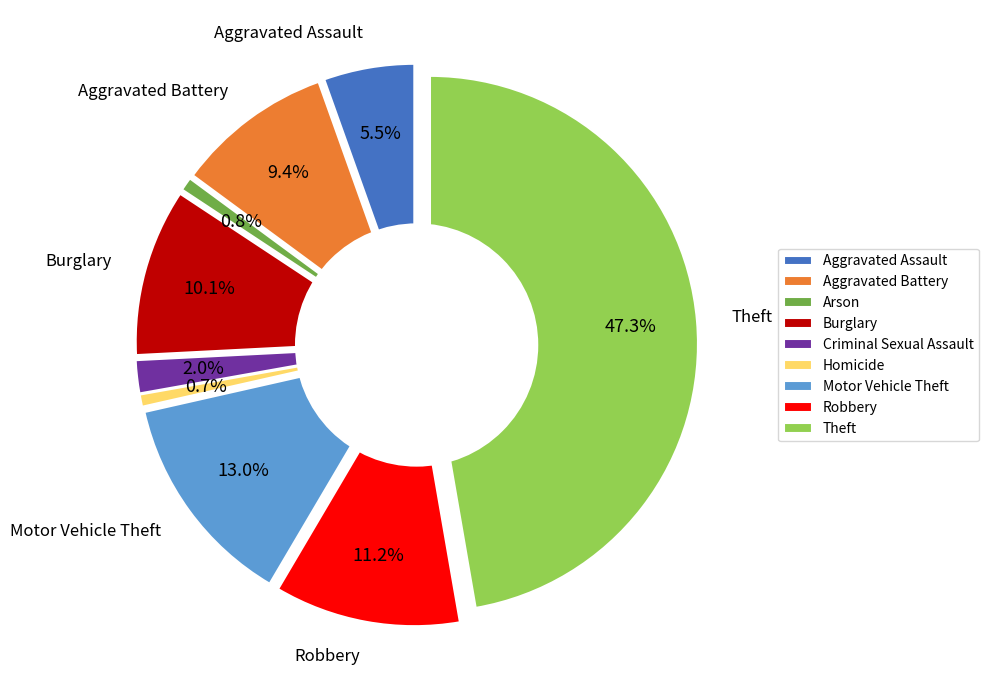

What percentage is the Arson slice, to the nearest percent?

1%